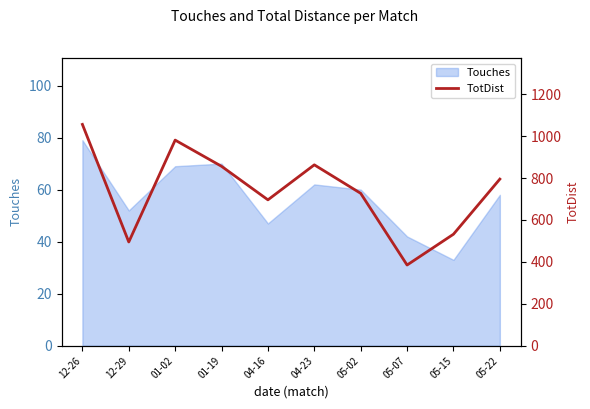

The value of Touches at 05-07 is 21. True or false?

False